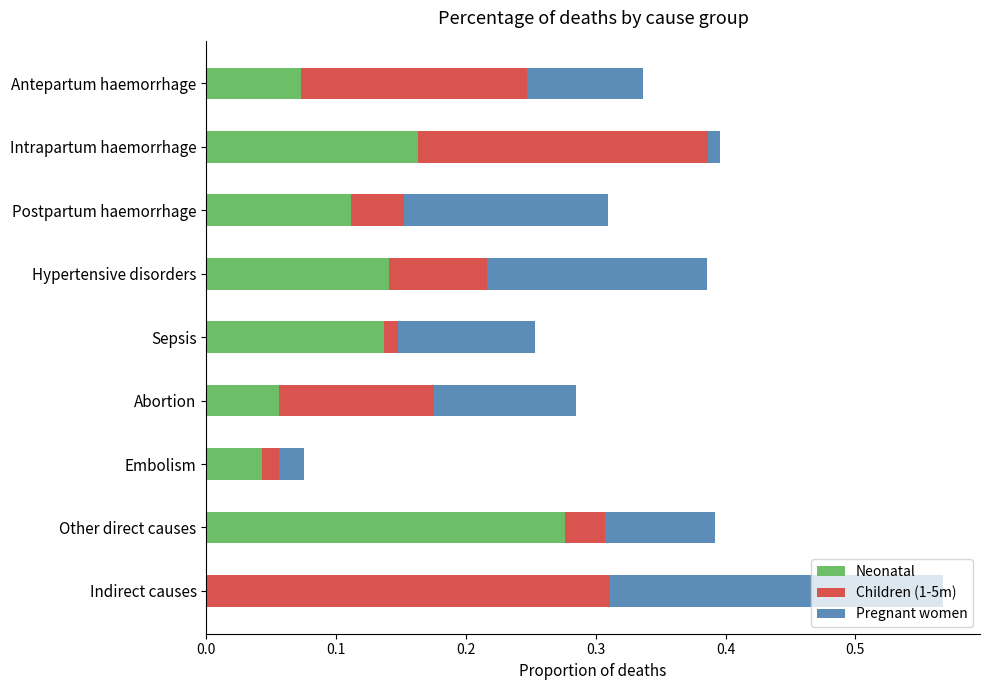

Is it true that Neonatal equals 0.2 at Postpartum haemorrhage?

False